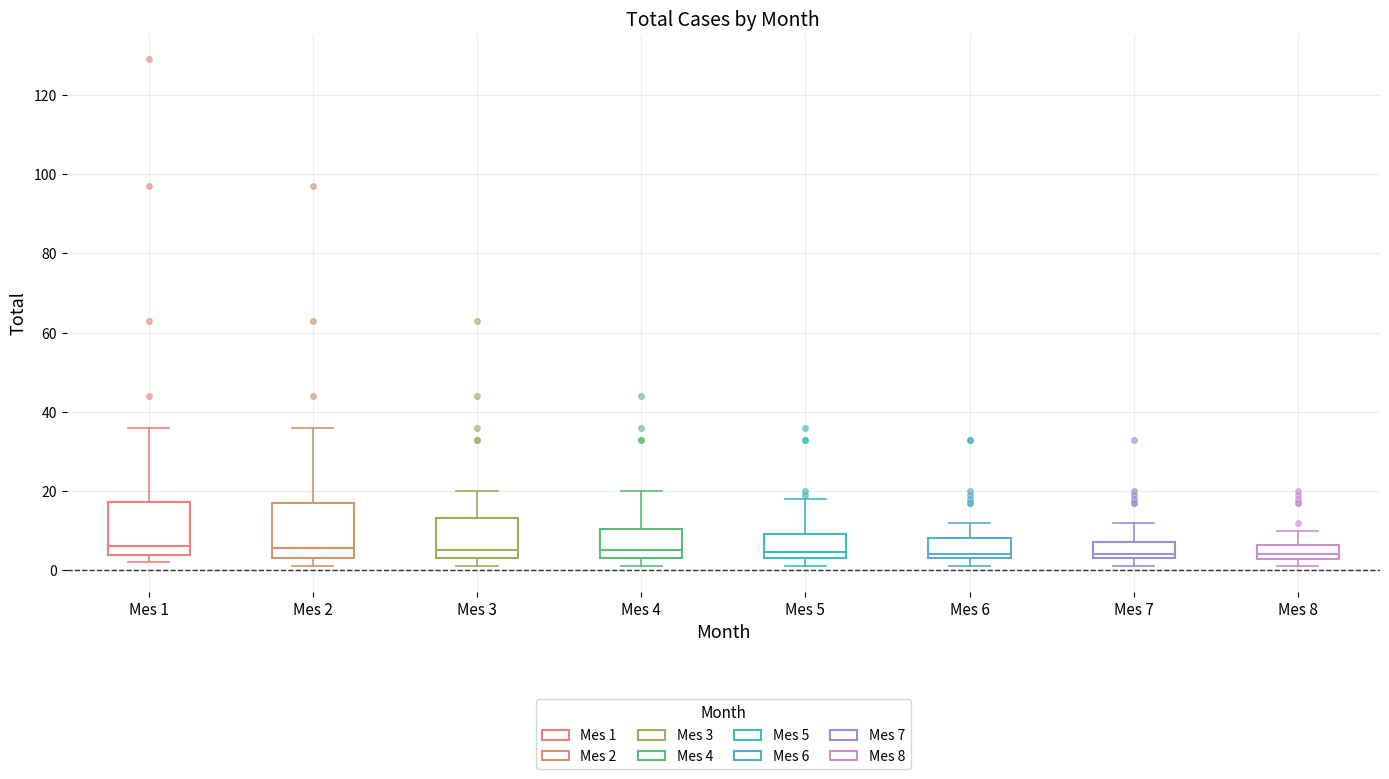

Reading left to right, read every box against the y-axis: the position of its median line, the range the box covers, and the ends of its whiskers. The values are not printed on the chart, so give them approximately, as read against the axis.

Mes 1: median 6, box 4 to 18, whiskers 2 to 36
Mes 2: median 6, box 4 to 18, whiskers 2 to 36
Mes 3: median 6, box 4 to 14, whiskers 2 to 20
Mes 4: median 6, box 4 to 10, whiskers 2 to 20
Mes 5: median 4 (just above the box's lower edge), box 4 to 10, whiskers 2 to 18
Mes 6: median 4 (just above the box's lower edge), box 4 to 8, whiskers 2 to 12
Mes 7: median 4 (just above the box's lower edge), box 4 to 8, whiskers 2 to 12
Mes 8: median 4, box 2 to 6, whiskers 2 (just below the box's lower edge) to 10